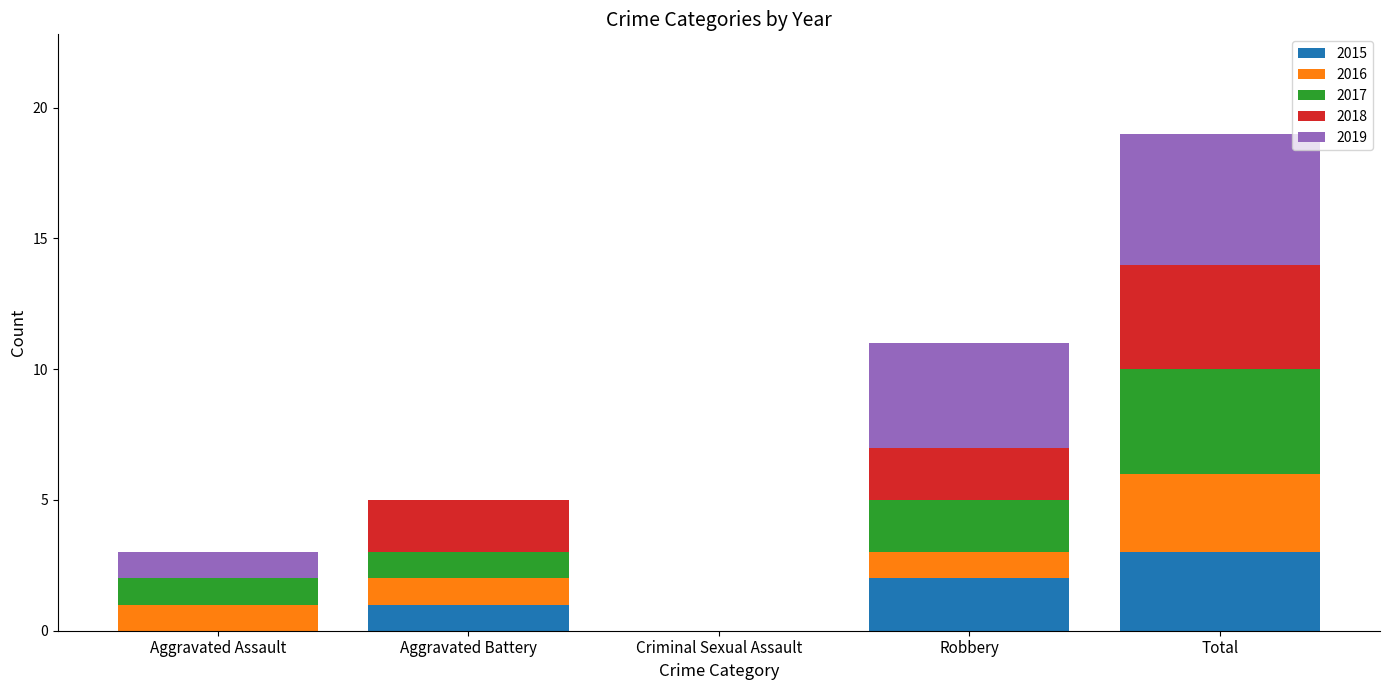

How many series are shown in this chart?

5